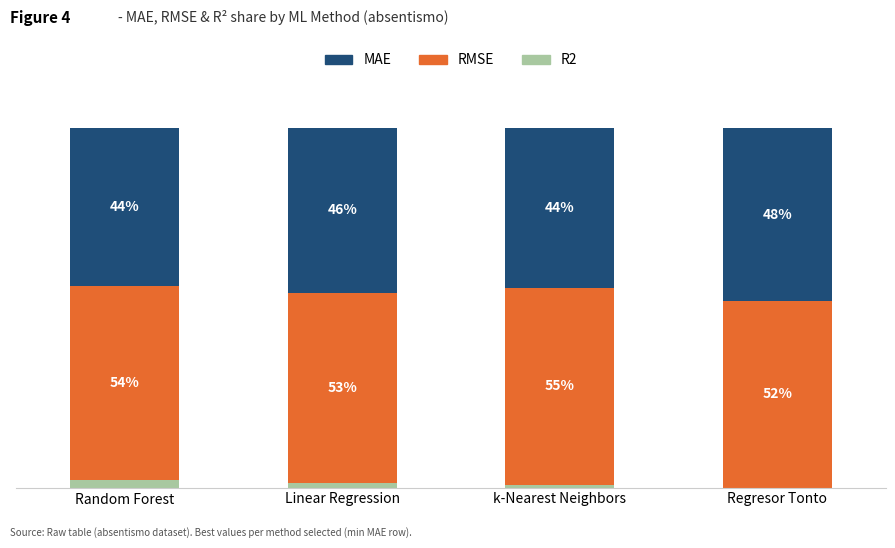

Which category has the highest value in the R2 series?

Random Forest